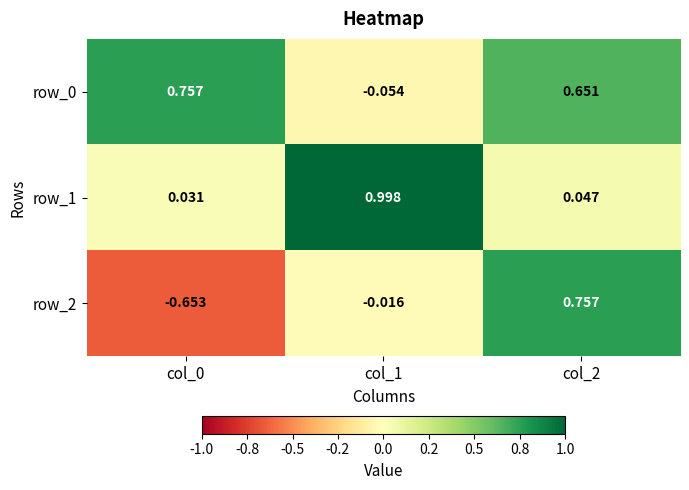

Rank the series by their average value, from highest to lowest.

row_0, row_1, row_2